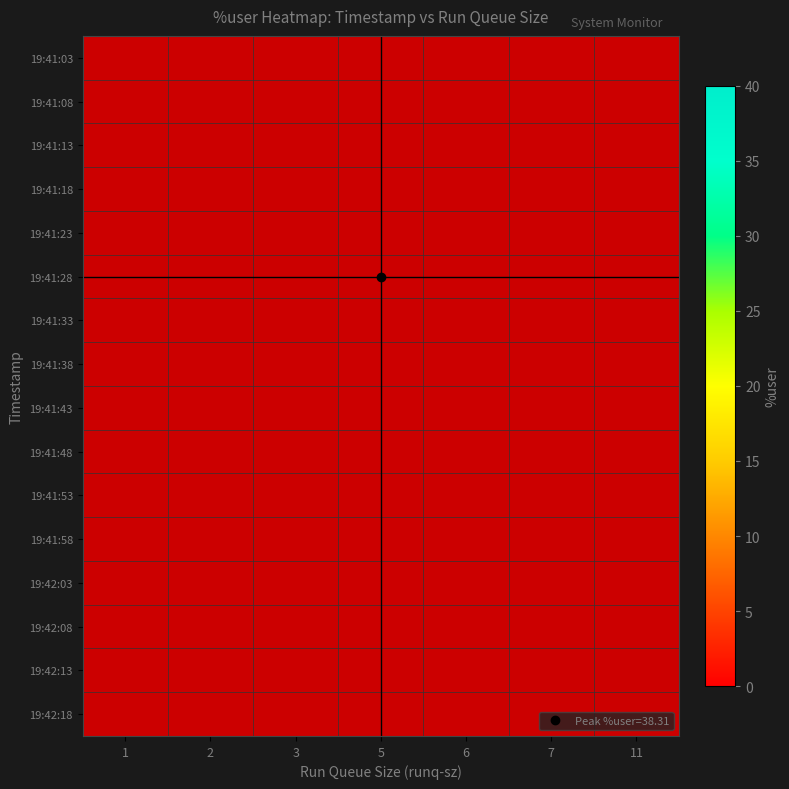

At which category does the chart reach its peak across all series?

5